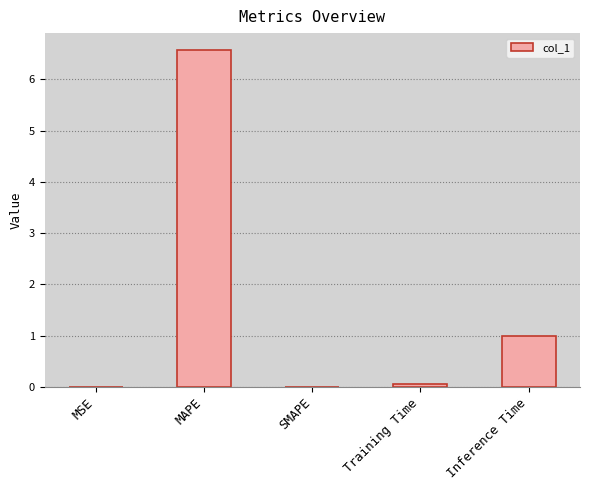

What is the greatest value displayed?

6.6